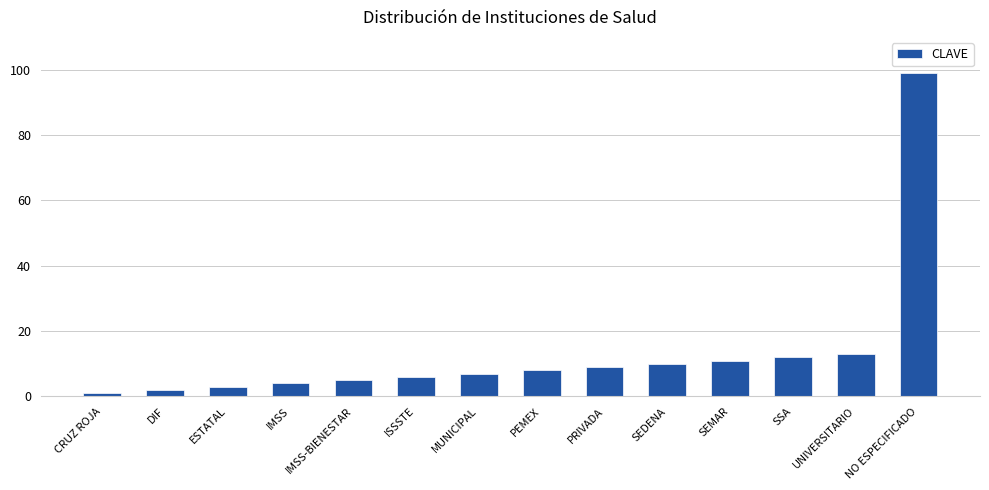

What is the label of the 13th bar from the left?

UNIVERSITARIO